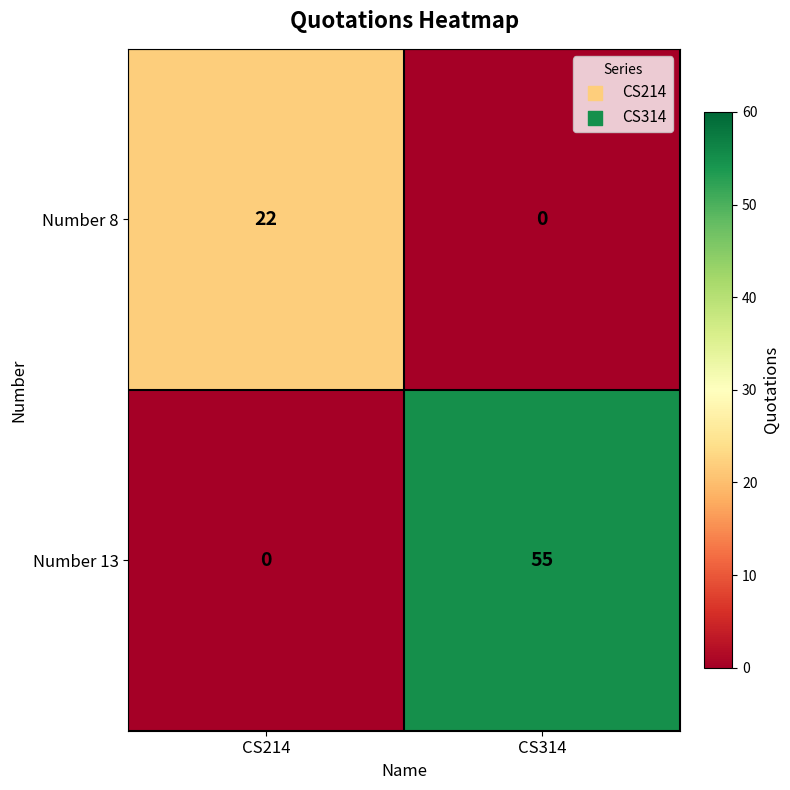

What is the maximum value for Number 13?

55